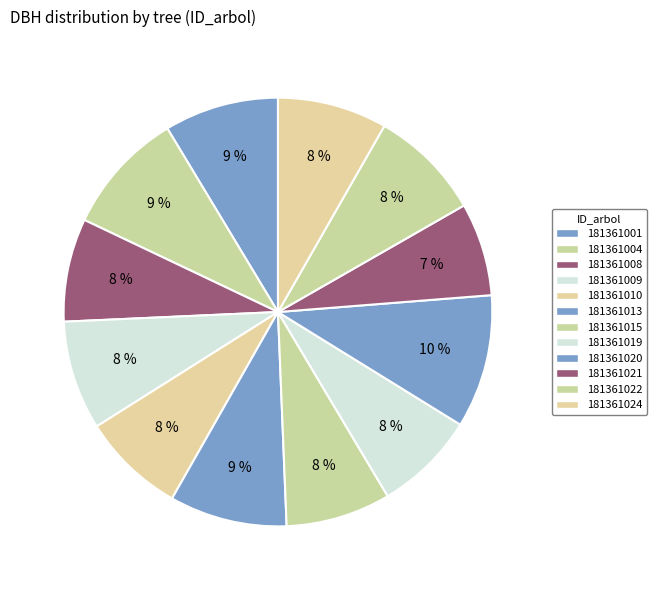

Between 181361020 and 181361022, which is larger?

181361020